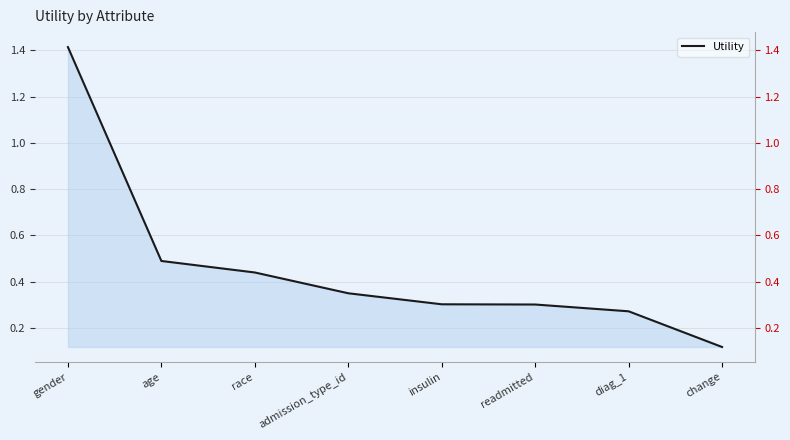

Does the chart have visible grid lines?

Yes